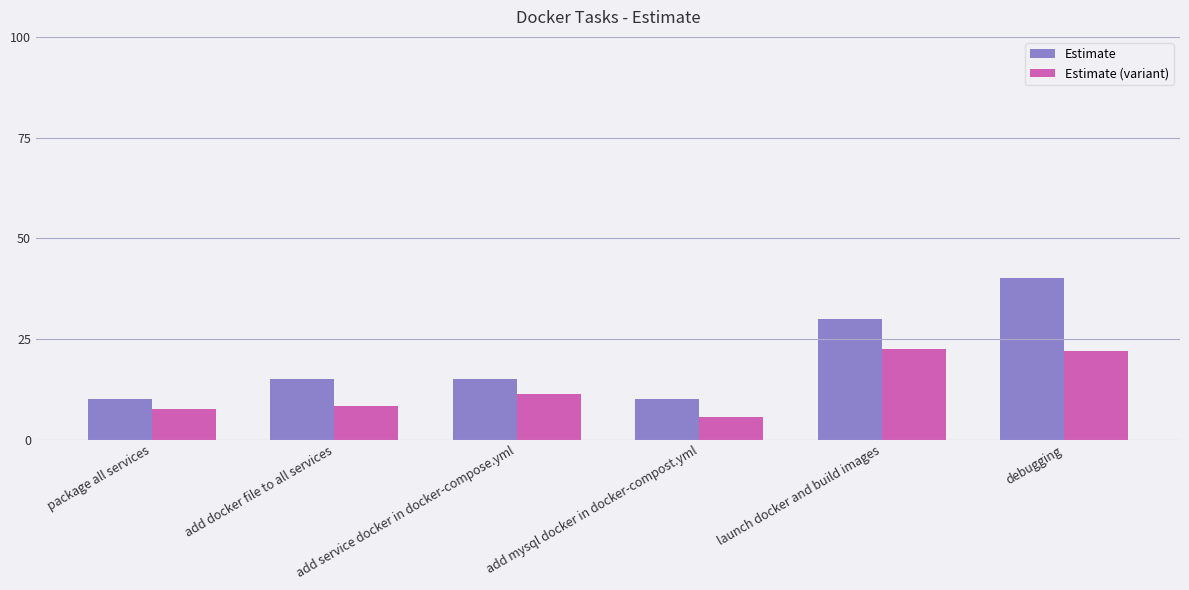

What is the difference between the maximum and minimum values in the Estimate (variant) series?

17.0